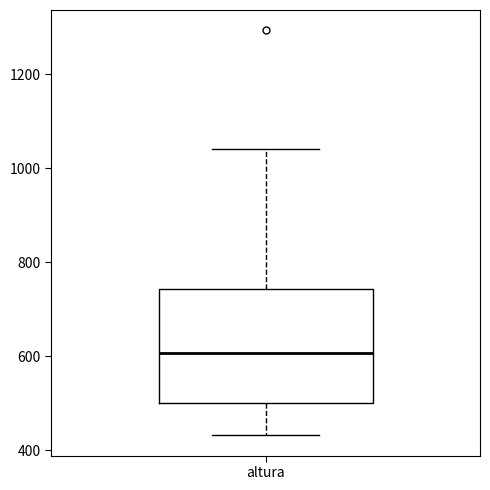

Where is the upper edge of the box for altura on the y-axis? The values are not printed on the chart, so give them approximately, as read against the axis.

740